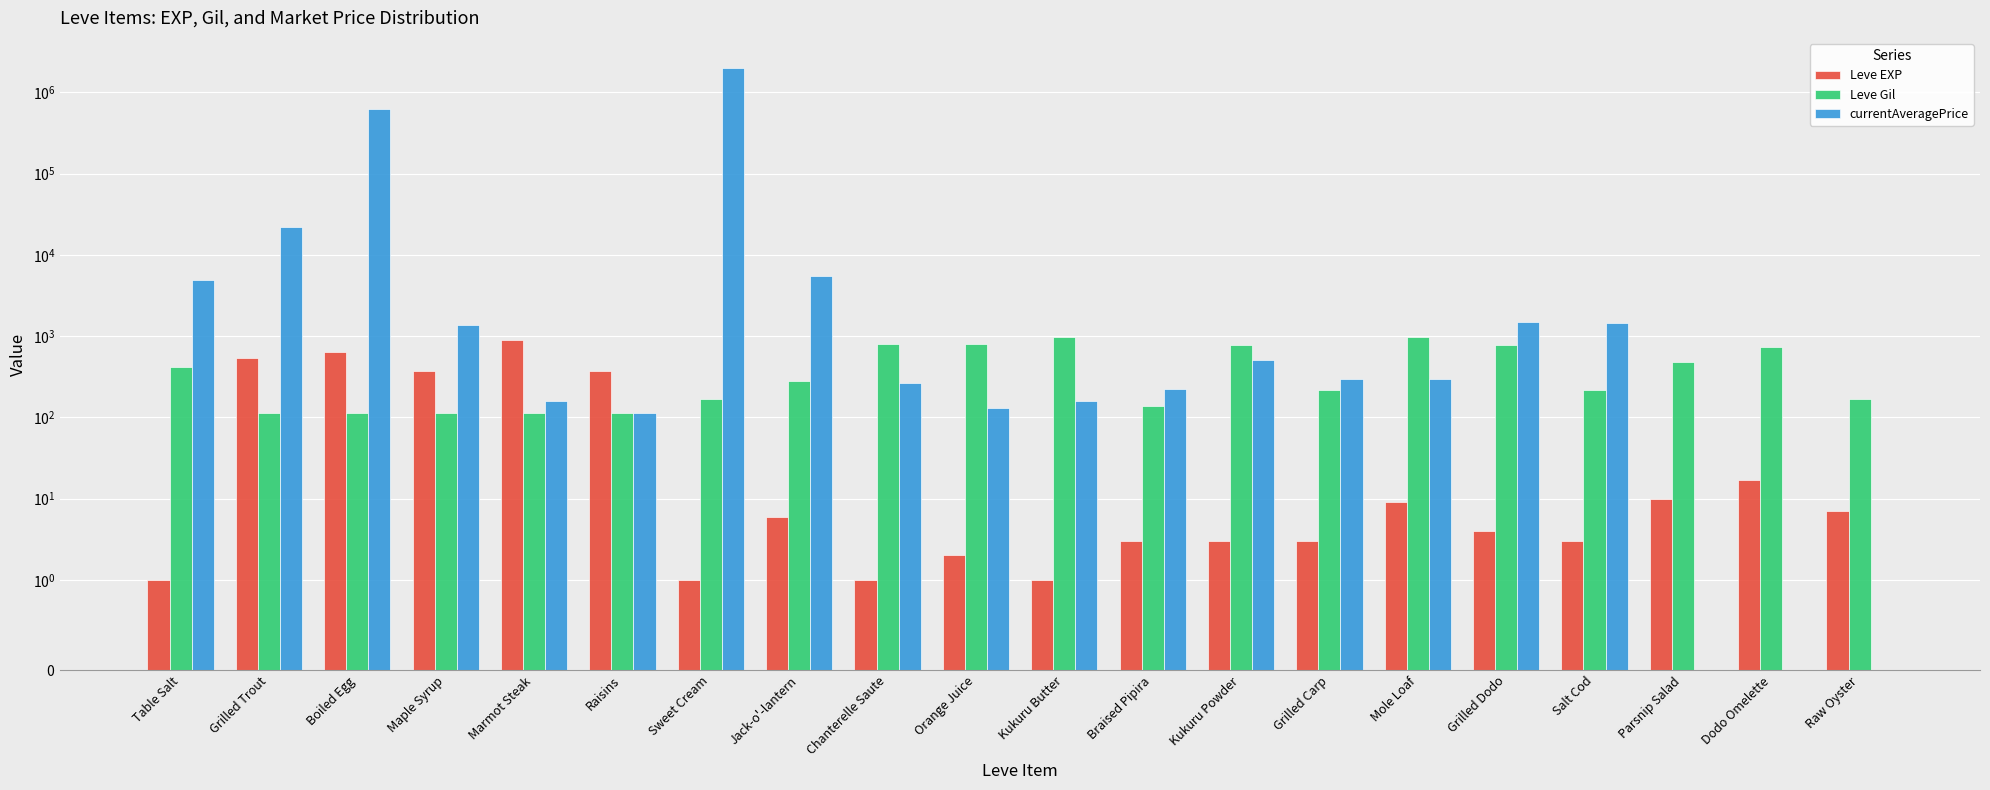

Rank the categories by Leve Gil value from lowest to highest.

Grilled Trout, Boiled Egg, Maple Syrup, Raisins, Marmot Steak, Braised Pipira, Sweet Cream, Raw Oyster, Grilled Carp, Salt Cod, Jack-o'-lantern, Table Salt, Parsnip Salad, Dodo Omelette, Grilled Dodo, Kukuru Powder, Orange Juice, Chanterelle Saute, Kukuru Butter, Mole Loaf